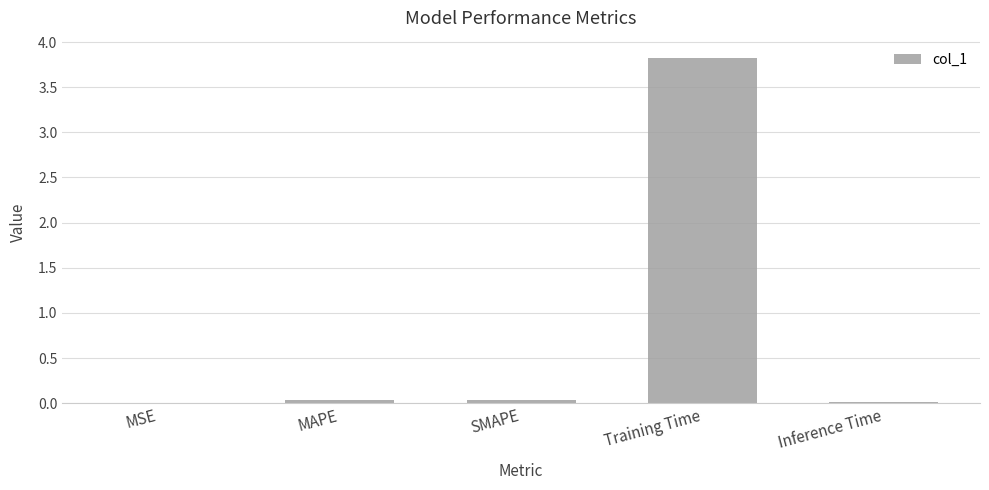

The value at Training Time is 3.8. True or false?

True